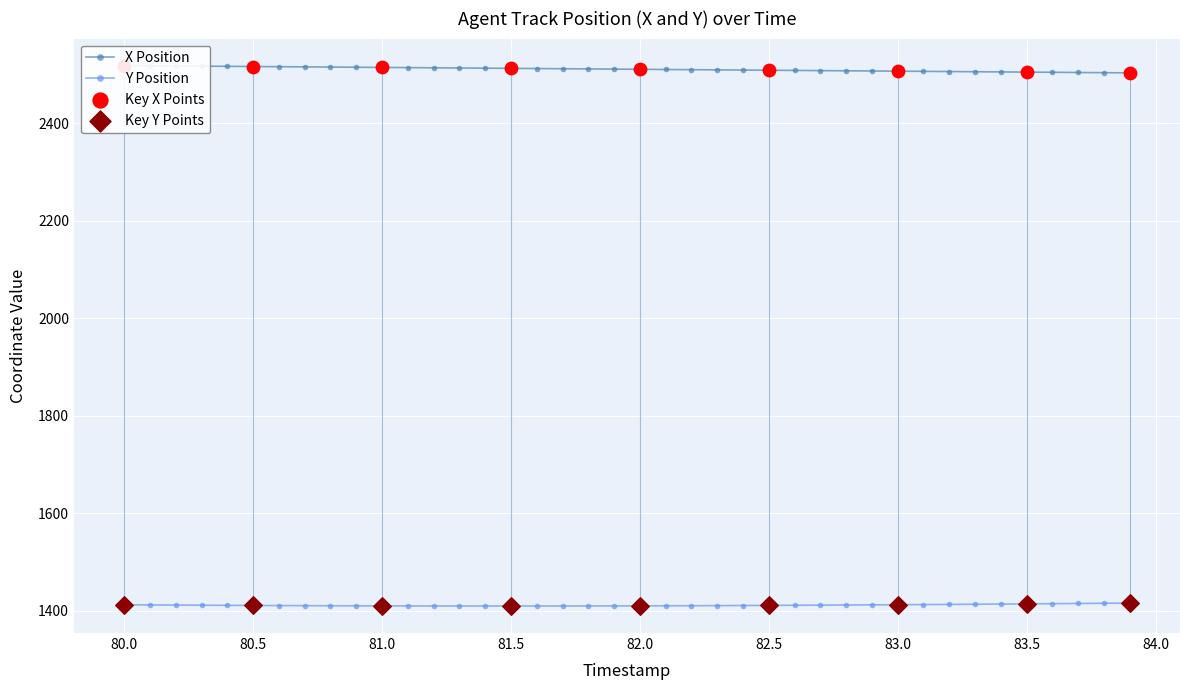

Which series has the largest total across all categories?

X